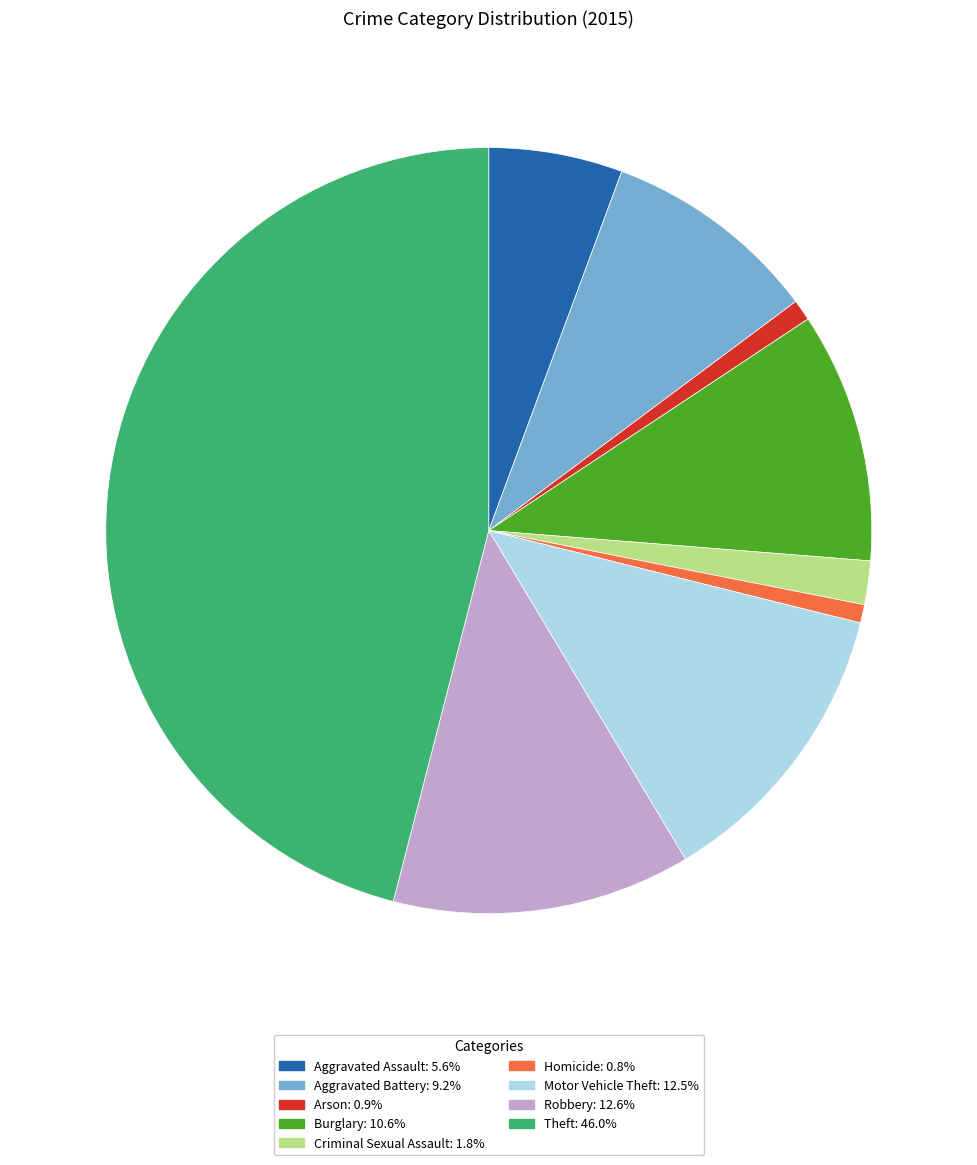

Combined, do Aggravated Battery and Motor Vehicle Theft account for over 50%?

No